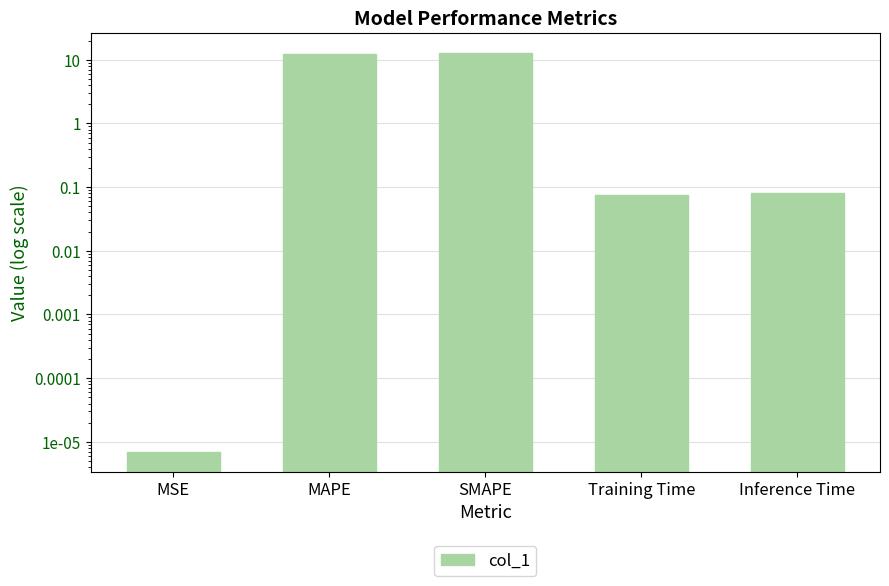

What is the value of the 5th bar from the left?

0.1